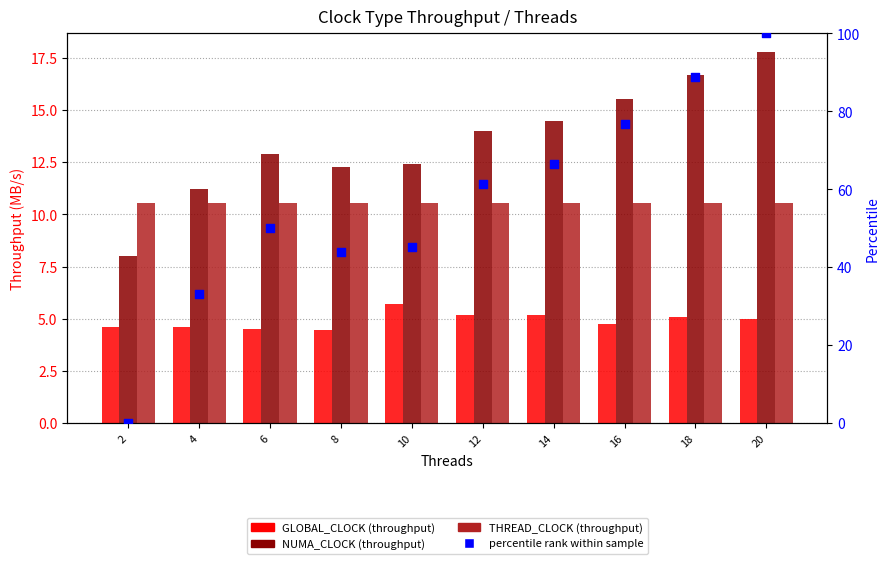

Which series has the largest total across all categories?

percentile rank within the sample